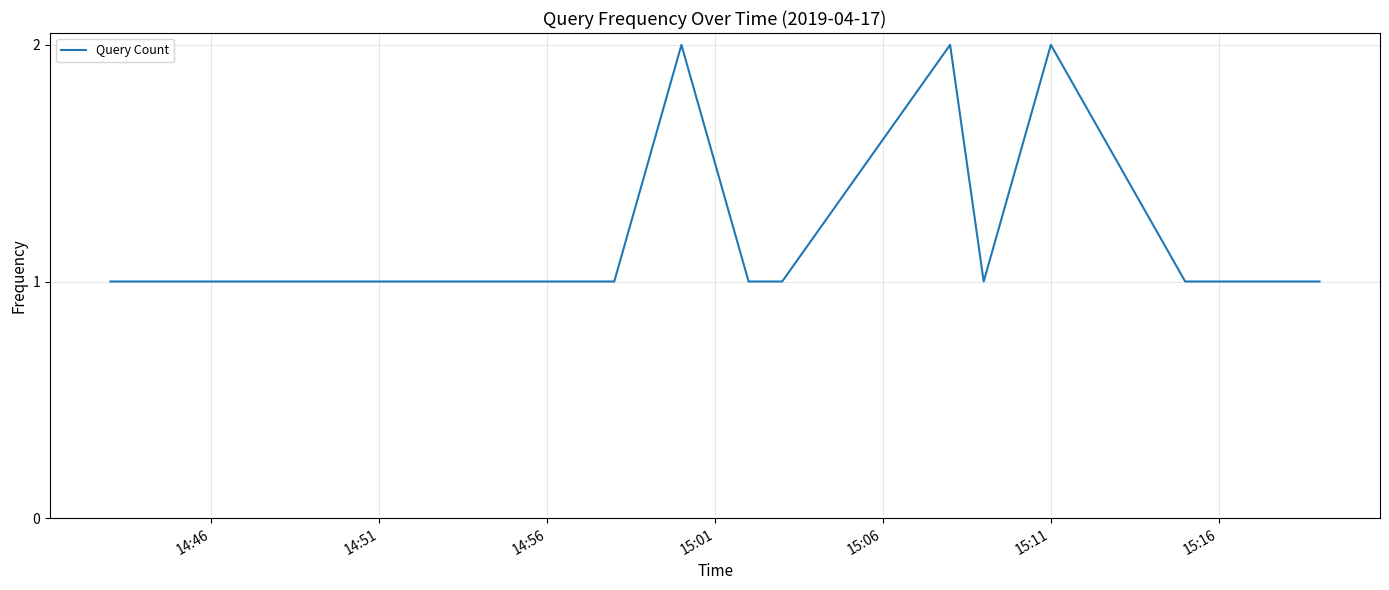

Does the chart display data point markers on the line(s)?

No